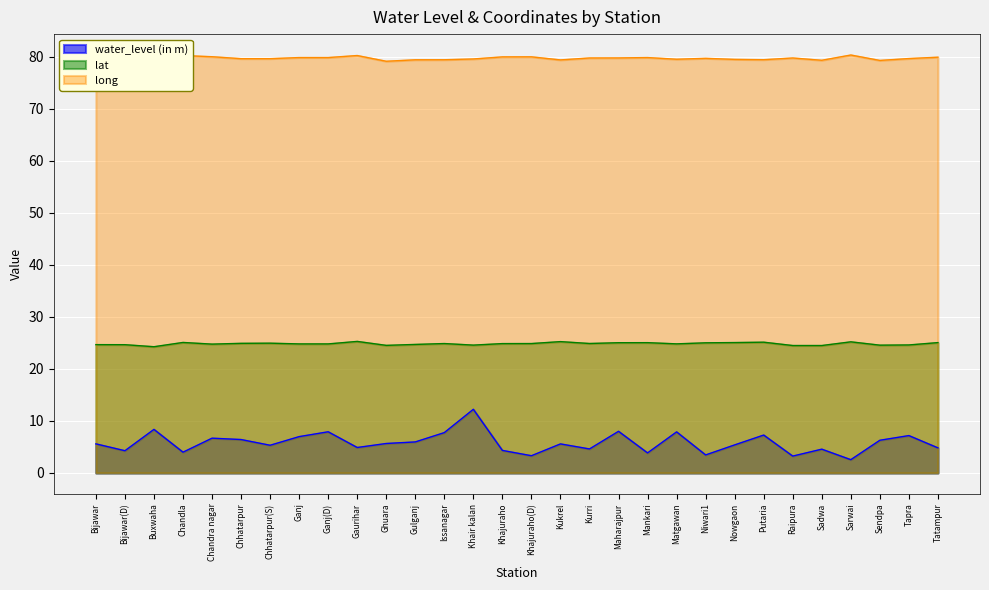

Where is the first local maximum for long?

Chandla